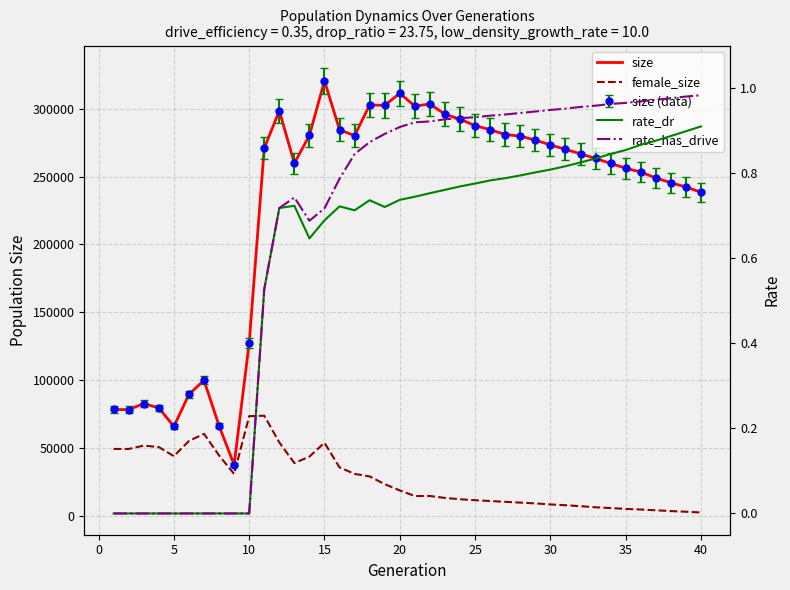

True or false: rate_has_drive and female_size cross at least once.

False